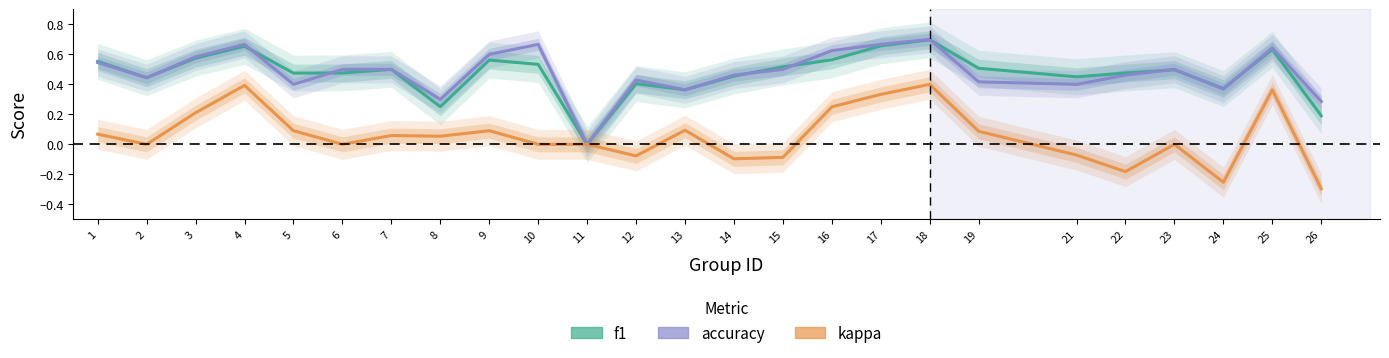

At which label is kappa closest to 0?

2